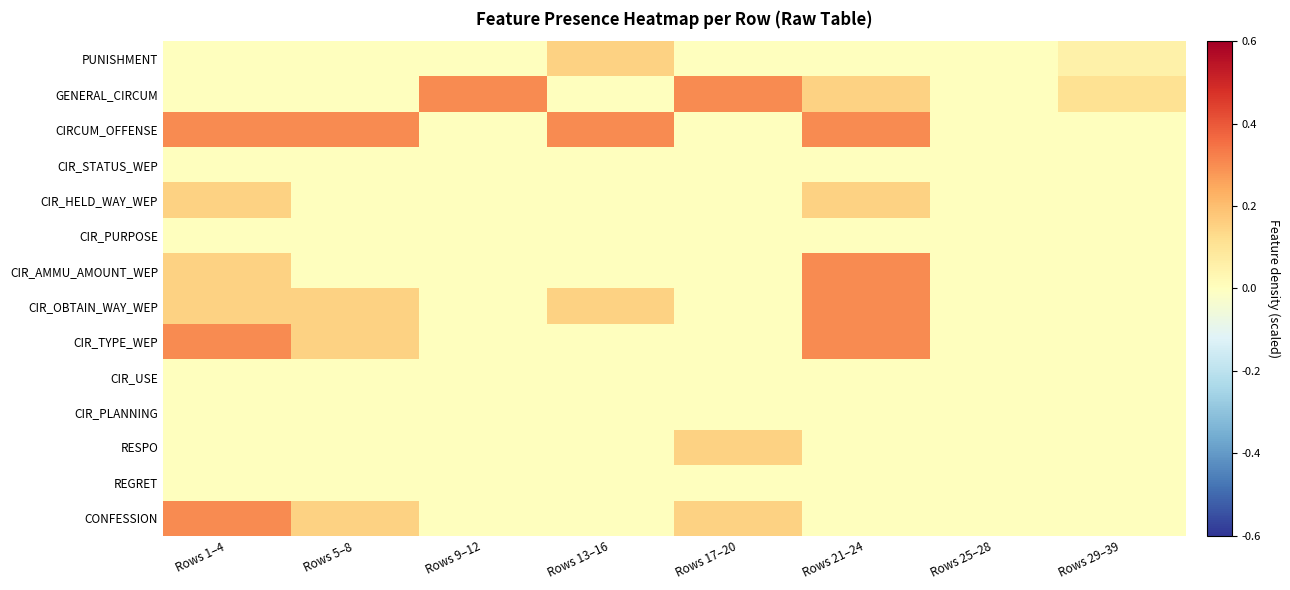

Count the number of data series in this chart.

14